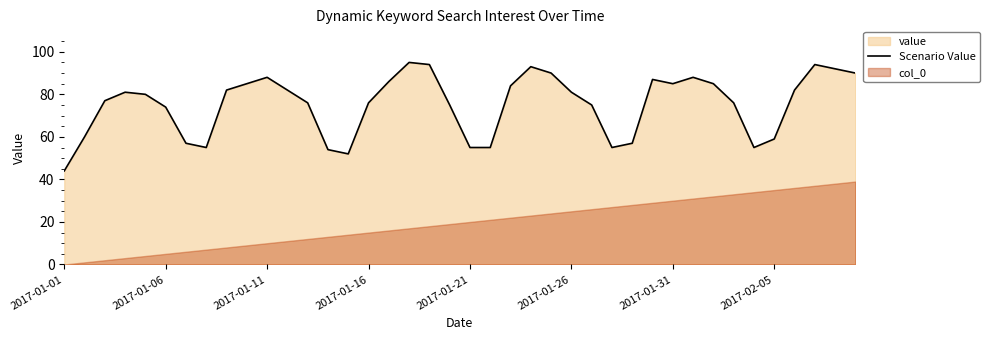

Approximately how many times larger is the value at 24 compared to 21?

1.6